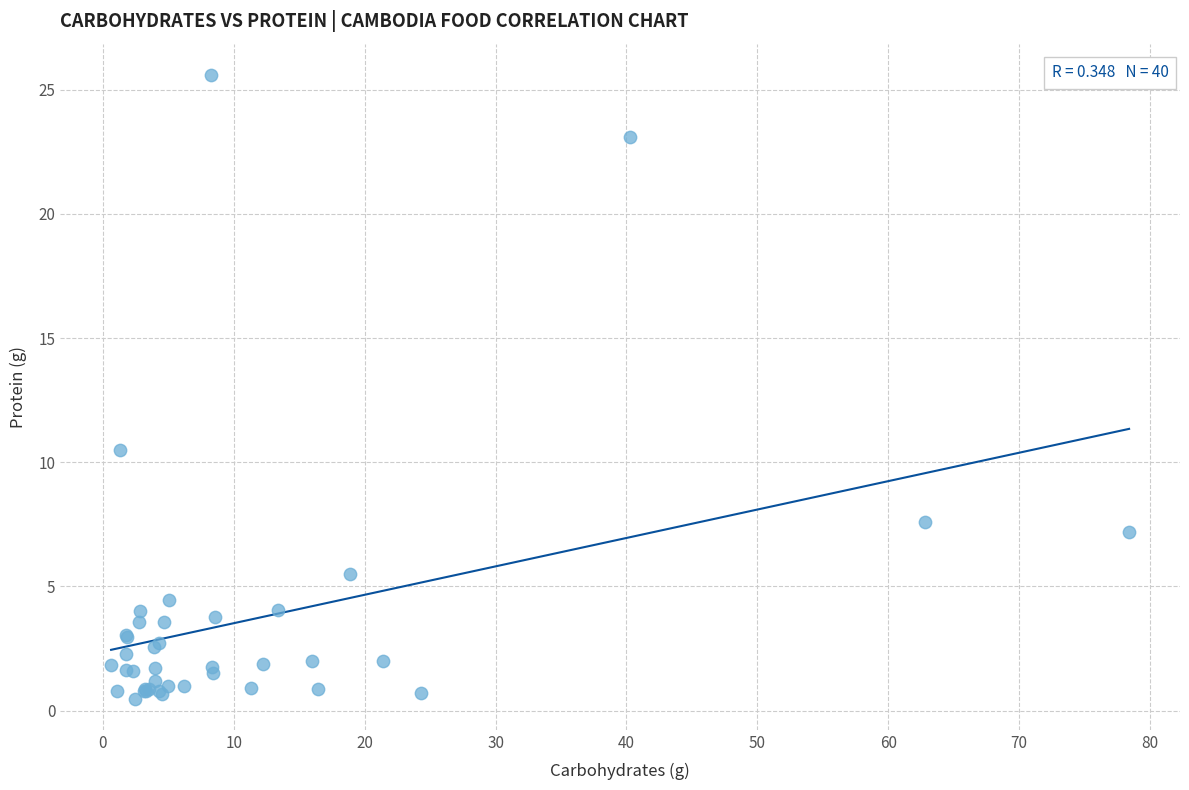

What Y value in the scatter plot is closest to 13?

10.5